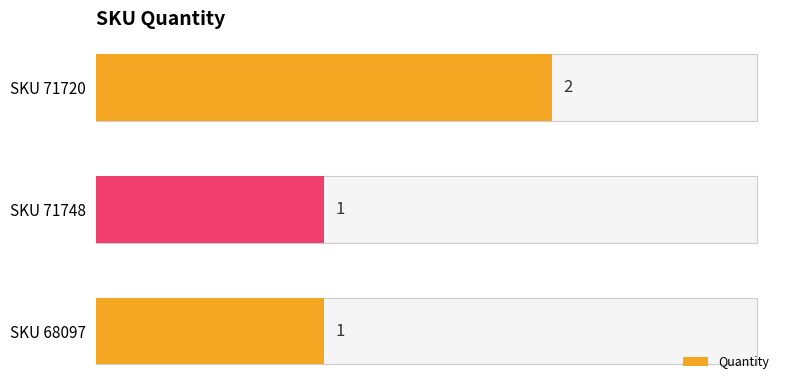

What is the average value?

1